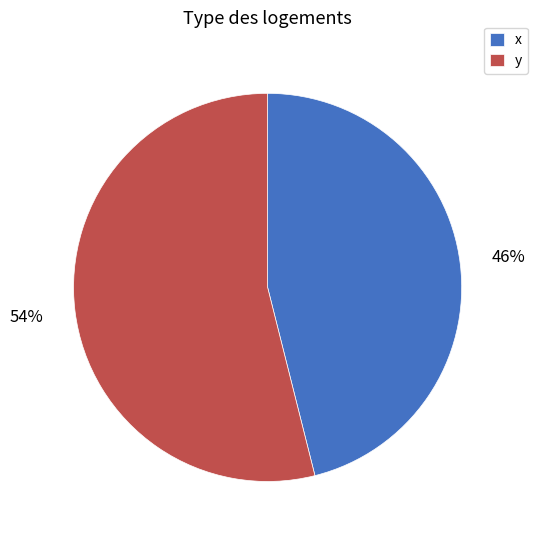

To the nearest percent, what is the average slice percentage?

50%